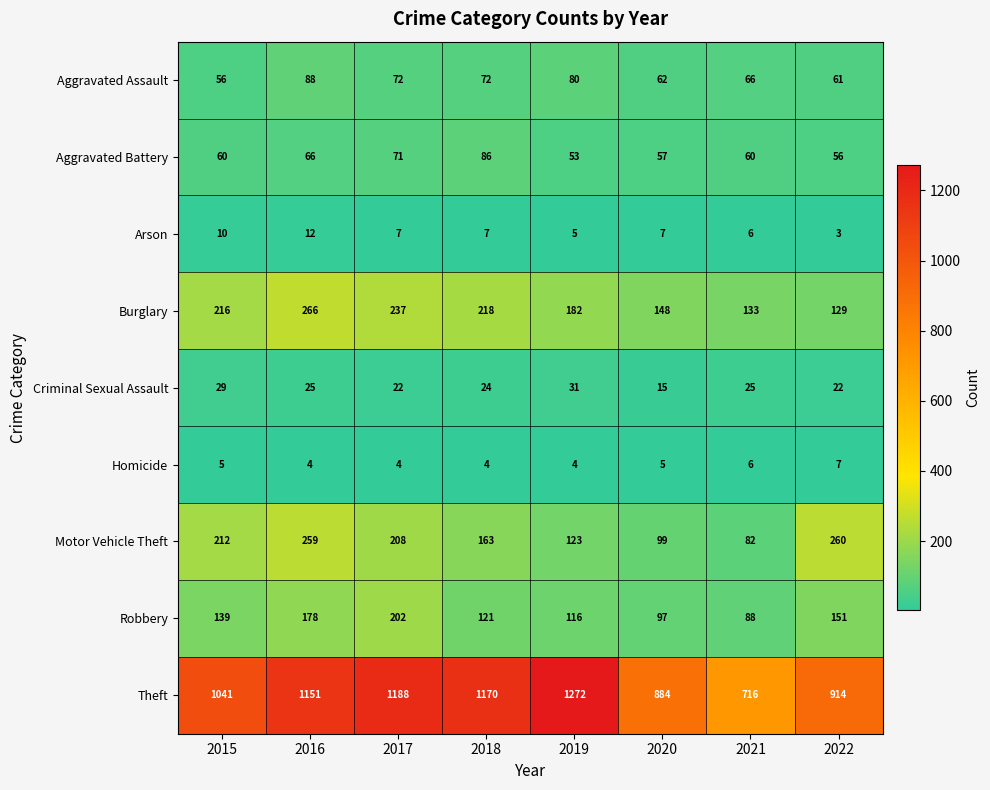

How many values in the Burglary series are below 216?

4